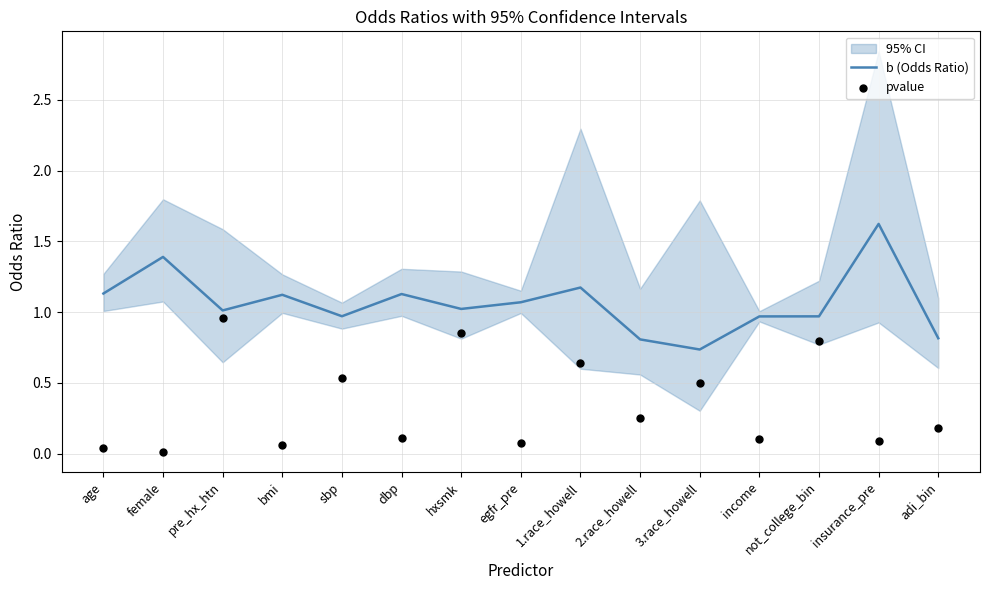

Is it true that b (Odds Ratio) equals 1.0 at not_college_bin?

True